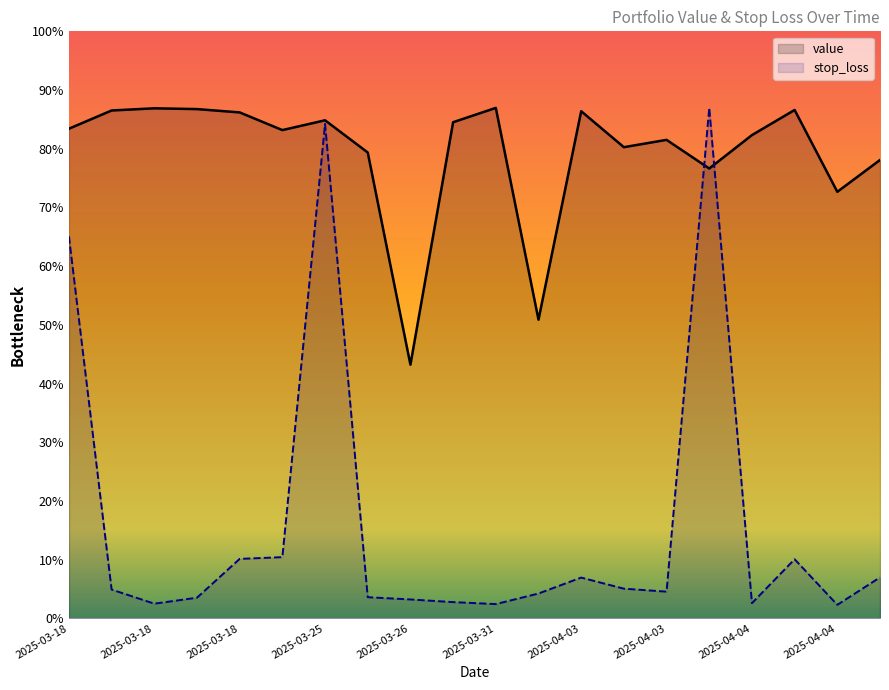

Which series has the largest total across all categories?

value